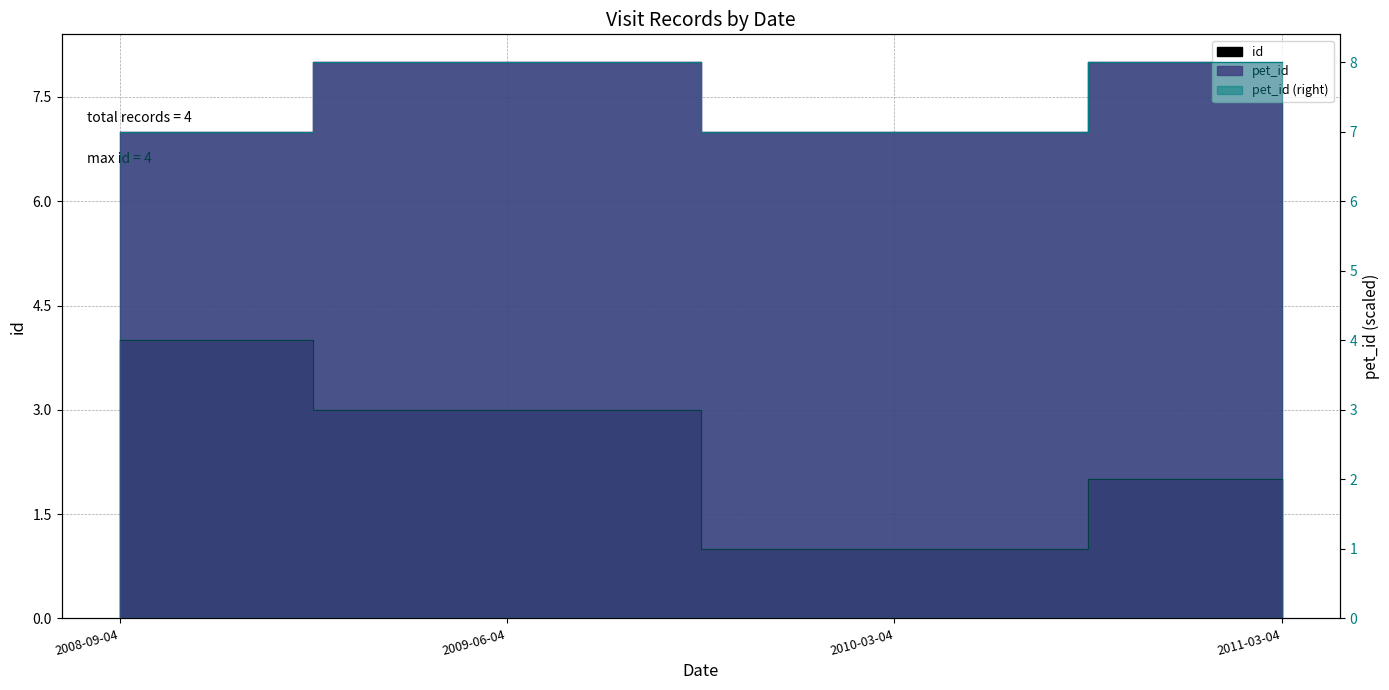

Where is the first local minimum for id?

2010-03-04